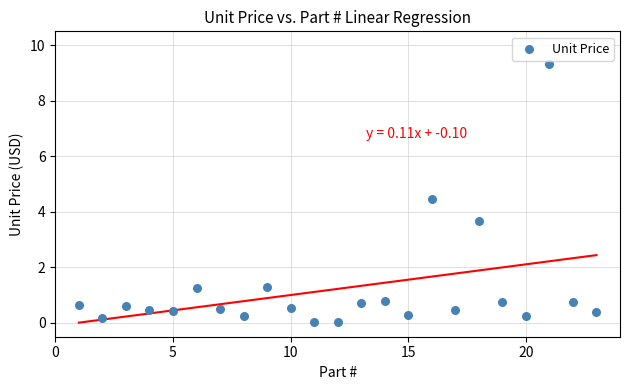

What Y value in the scatter plot is closest to 4?

3.7